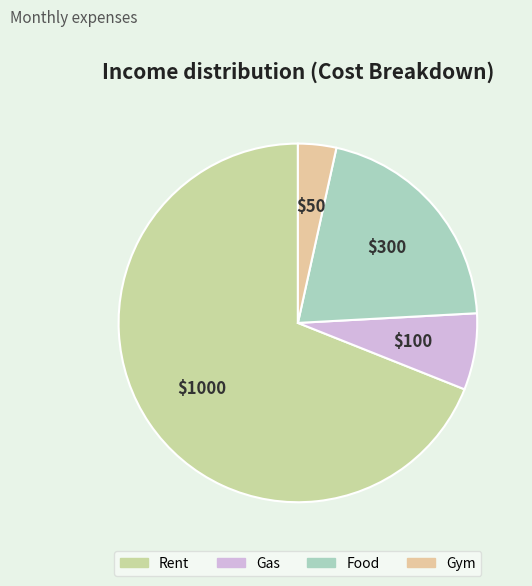

What is the largest slice in the pie chart?

Rent